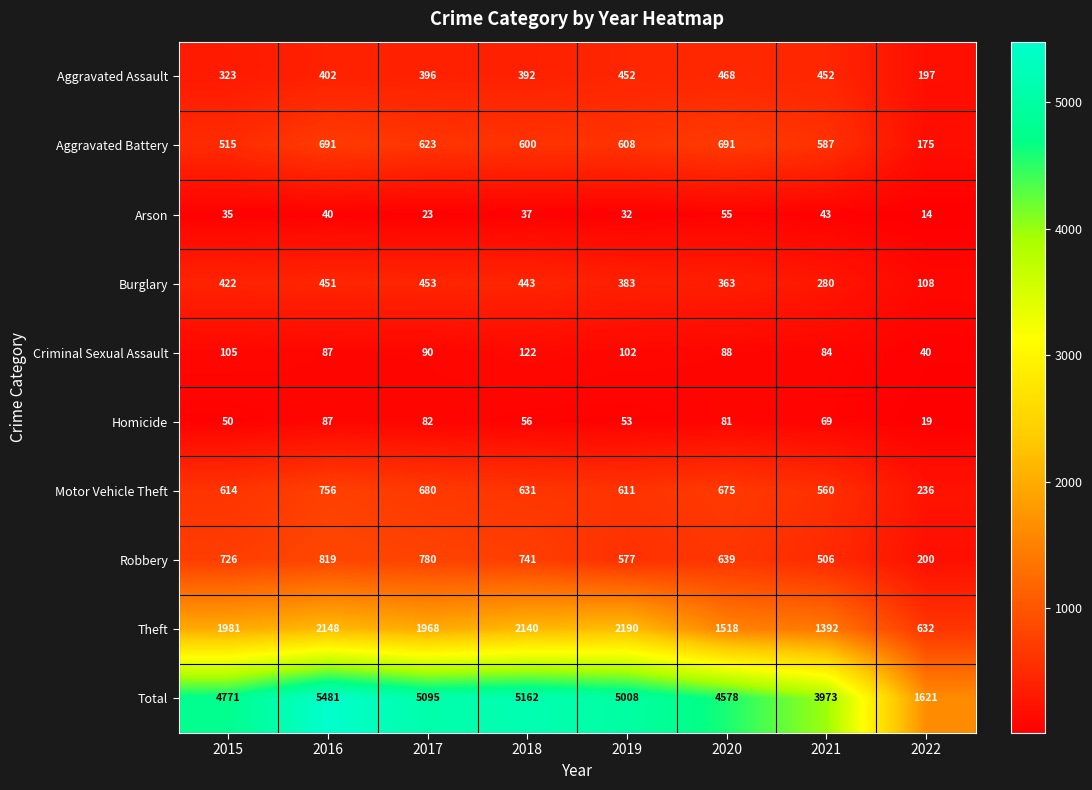

At which label does Homicide first exceed 69?

2016